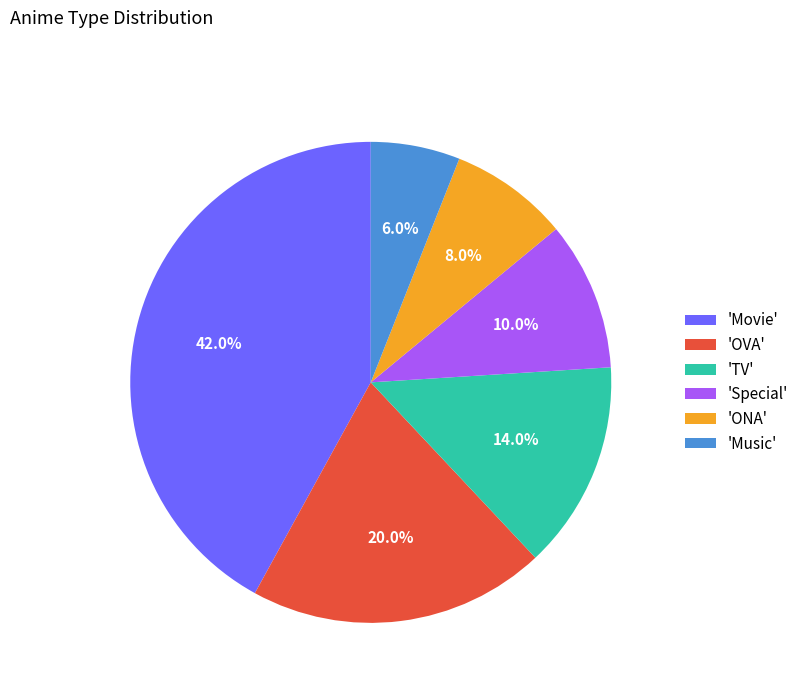

To the nearest percent, what is the difference between the largest and smallest slice percentages?

36%